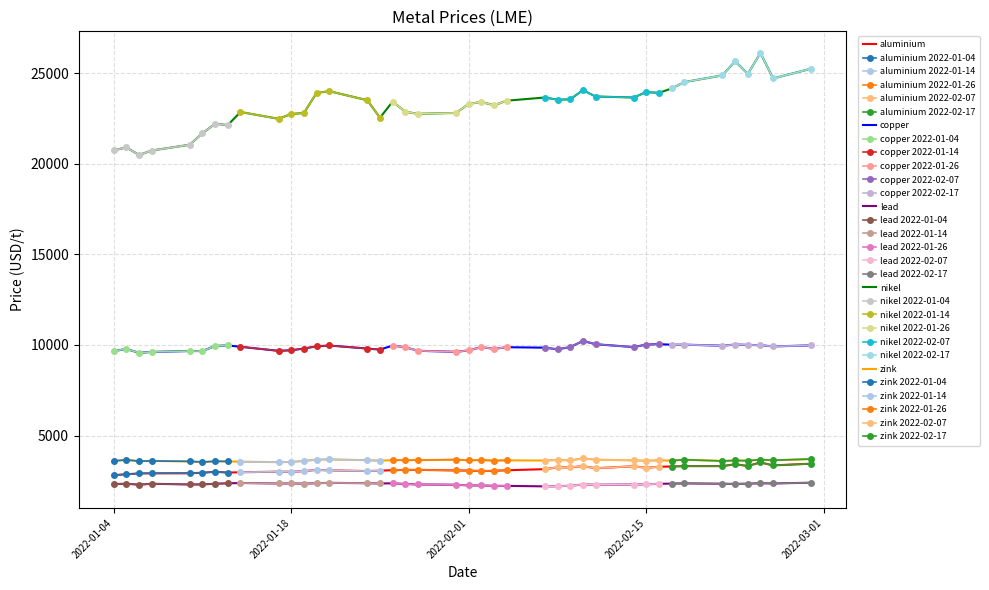

True or false: nikel and zink cross at least once.

False